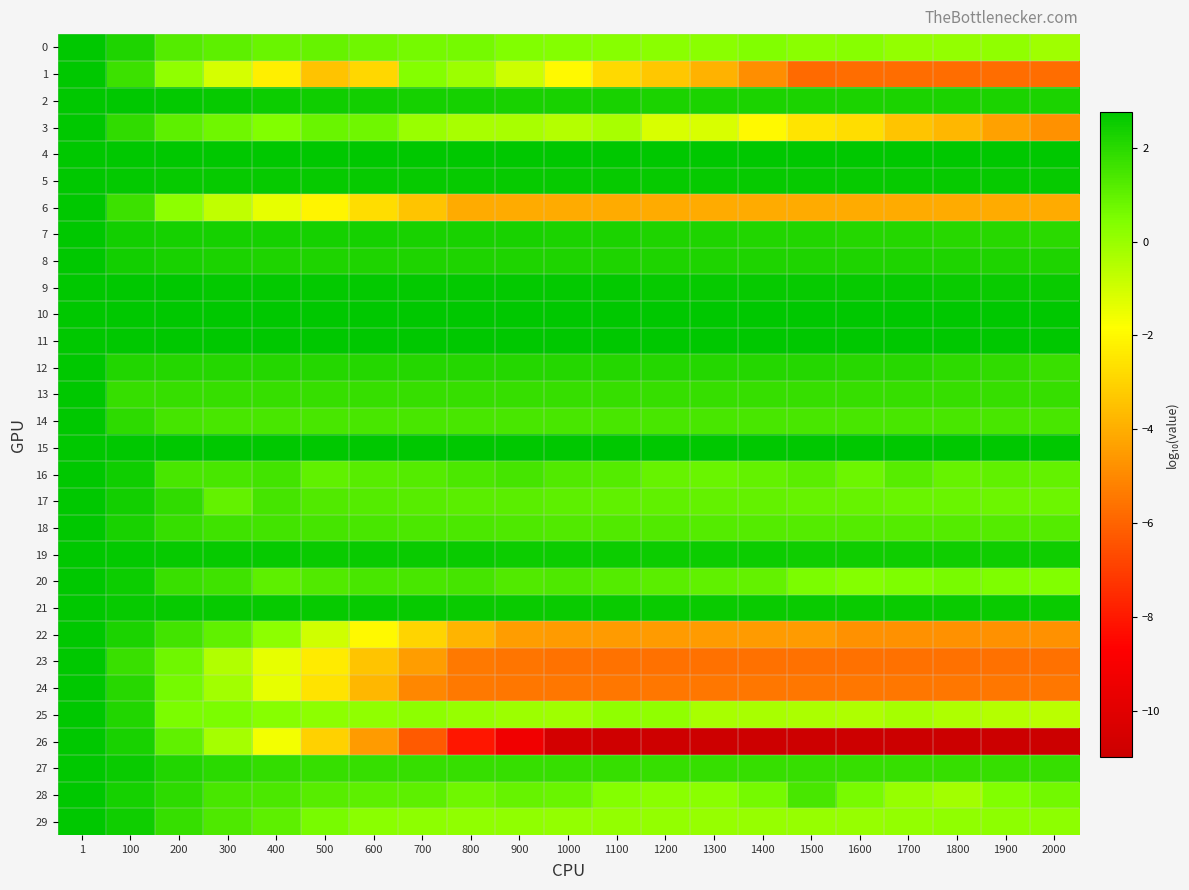

Between 600 and 2000, which series saw the biggest shift?

26